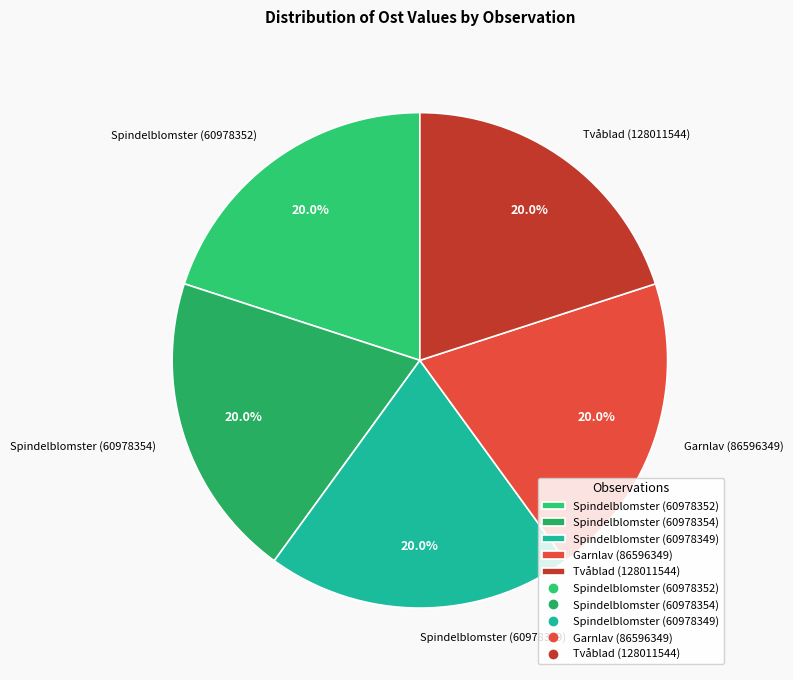

Is it true that Spindelblomster (60978354) is 20% of the pie?

True